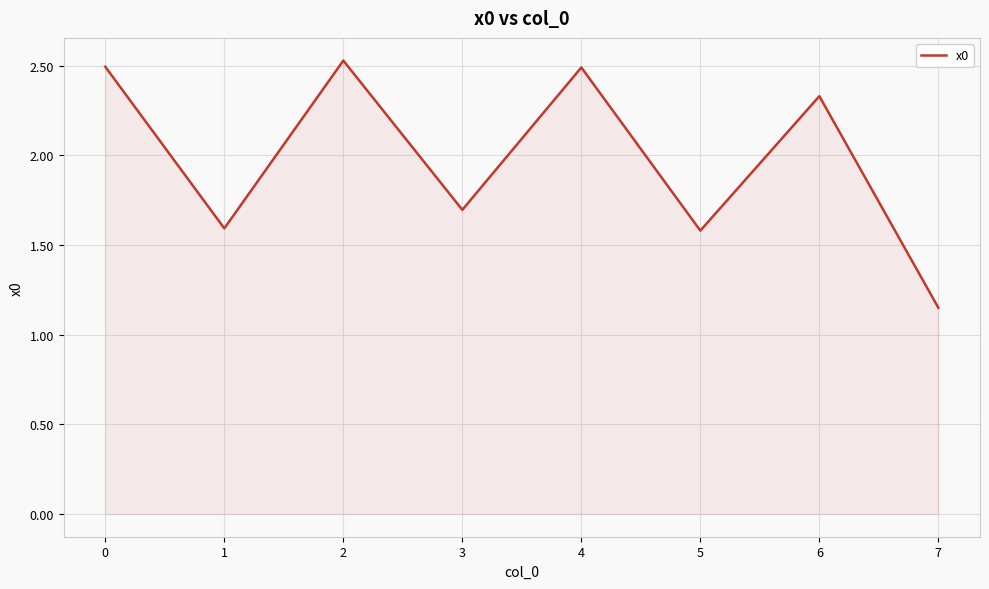

How many interior local peaks (higher than both neighbors) does the data have?

3